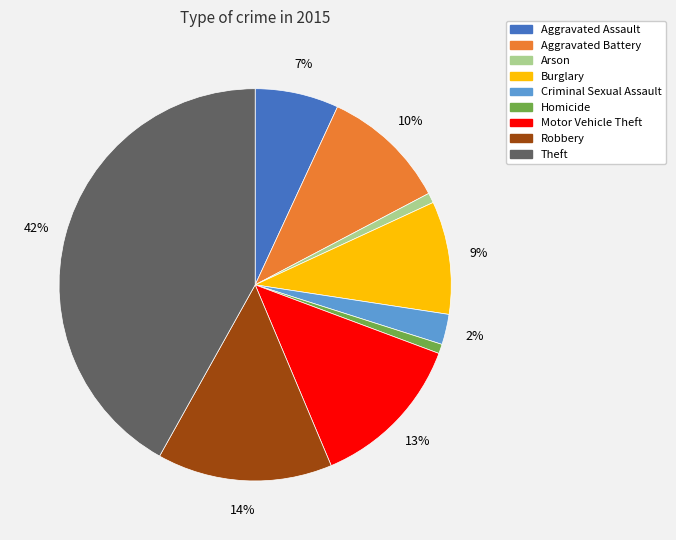

What percentage is the Theft slice, to the nearest percent?

42%